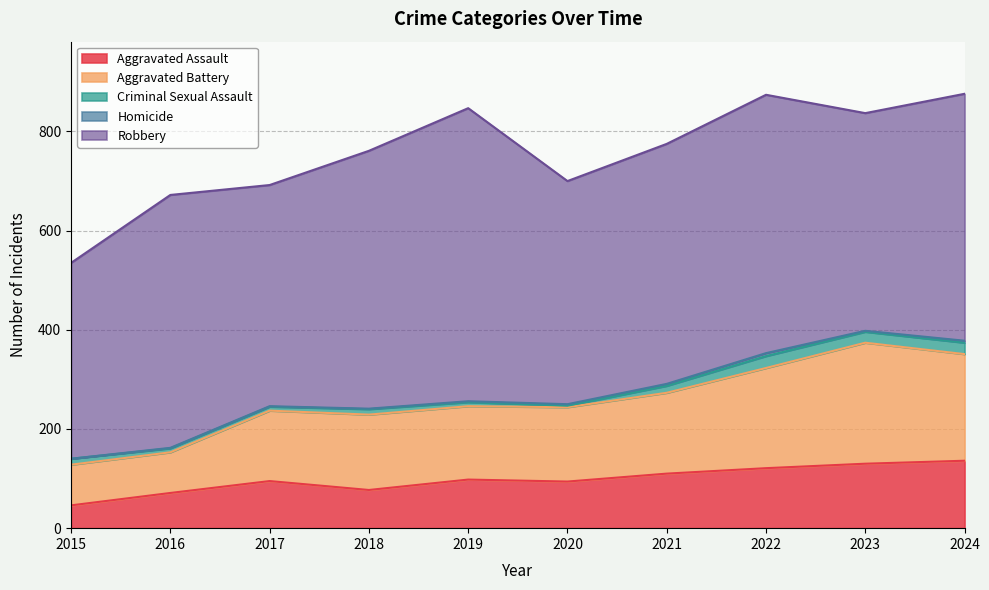

What is the total value across all series at 2019?

847